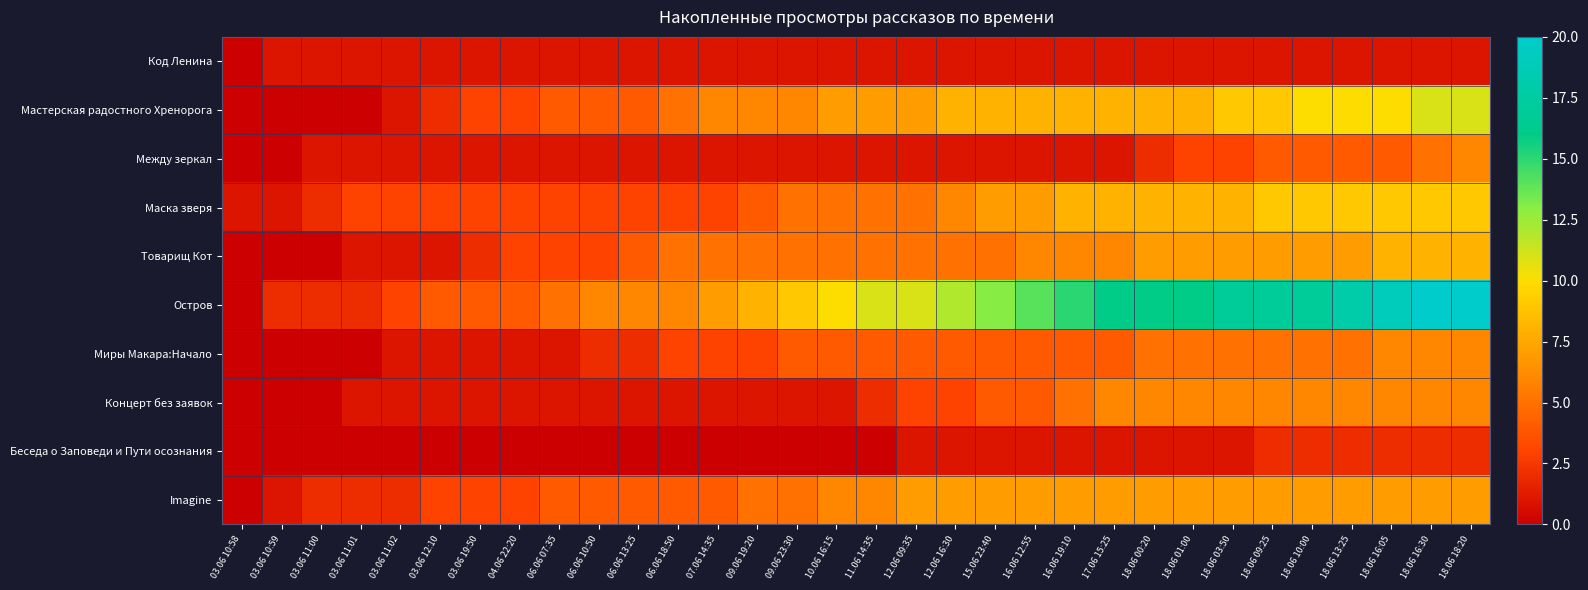

Reading right to left, list all the values displayed in this chart.

Код Ленина: 18.06 18:20=1	18.06 16:30=1	18.06 16:05=1	18.06 13:25=1	18.06 10:00=1	18.06 09:25=1	18.06 03:50=1	18.06 01:00=1	18.06 00:20=1	17.06 15:25=1	16.06 19:10=1	16.06 12:55=1	15.06 23:40=1	12.06 16:30=1	12.06 09:35=1	11.06 14:35=1	10.06 16:15=1	09.06 23:30=1	09.06 19:20=1	07.06 14:35=1	06.06 18:50=1	06.06 13:25=1	06.06 10:50=1	06.06 07:35=1	04.06 22:20=1	03.06 19:50=1	03.06 12:10=1	03.06 11:02=1	03.06 11:01=1	03.06 11:00=1	03.06 10:59=1	03.06 10:58=0
Мастерская радостного Хренорога: 18.06 18:20=11	18.06 16:30=11	18.06 16:05=10	18.06 13:25=10	18.06 10:00=10	18.06 09:25=9	18.06 03:50=9	18.06 01:00=8	18.06 00:20=8	17.06 15:25=8	16.06 19:10=8	16.06 12:55=8	15.06 23:40=8	12.06 16:30=8	12.06 09:35=7	11.06 14:35=7	10.06 16:15=7	09.06 23:30=6	09.06 19:20=6	07.06 14:35=6	06.06 18:50=5	06.06 13:25=4	06.06 10:50=4	06.06 07:35=4	04.06 22:20=3	03.06 19:50=3	03.06 12:10=2	03.06 11:02=1	03.06 11:01=0	03.06 11:00=0	03.06 10:59=0	03.06 10:58=0
Между зеркал: 18.06 18:20=6	18.06 16:30=5	18.06 16:05=4	18.06 13:25=4	18.06 10:00=4	18.06 09:25=4	18.06 03:50=3	18.06 01:00=3	18.06 00:20=2	17.06 15:25=1	16.06 19:10=1	16.06 12:55=1	15.06 23:40=1	12.06 16:30=1	12.06 09:35=1	11.06 14:35=1	10.06 16:15=1	09.06 23:30=1	09.06 19:20=1	07.06 14:35=1	06.06 18:50=1	06.06 13:25=1	06.06 10:50=1	06.06 07:35=1	04.06 22:20=1	03.06 19:50=1	03.06 12:10=1	03.06 11:02=1	03.06 11:01=1	03.06 11:00=1	03.06 10:59=0	03.06 10:58=0
Маска зверя: 18.06 18:20=9	18.06 16:30=9	18.06 16:05=9	18.06 13:25=9	18.06 10:00=9	18.06 09:25=9	18.06 03:50=8	18.06 01:00=8	18.06 00:20=8	17.06 15:25=8	16.06 19:10=8	16.06 12:55=7	15.06 23:40=7	12.06 16:30=6	12.06 09:35=5	11.06 14:35=5	10.06 16:15=5	09.06 23:30=5	09.06 19:20=4	07.06 14:35=3	06.06 18:50=3	06.06 13:25=3	06.06 10:50=3	06.06 07:35=3	04.06 22:20=3	03.06 19:50=3	03.06 12:10=3	03.06 11:02=3	03.06 11:01=3	03.06 11:00=2	03.06 10:59=1	03.06 10:58=1
Товарищ Кот: 18.06 18:20=8	18.06 16:30=8	18.06 16:05=8	18.06 13:25=7	18.06 10:00=7	18.06 09:25=7	18.06 03:50=7	18.06 01:00=7	18.06 00:20=7	17.06 15:25=6	16.06 19:10=6	16.06 12:55=6	15.06 23:40=5	12.06 16:30=5	12.06 09:35=5	11.06 14:35=5	10.06 16:15=5	09.06 23:30=5	09.06 19:20=5	07.06 14:35=5	06.06 18:50=5	06.06 13:25=4	06.06 10:50=3	06.06 07:35=3	04.06 22:20=3	03.06 19:50=2	03.06 12:10=1	03.06 11:02=1	03.06 11:01=1	03.06 11:00=0	03.06 10:59=0	03.06 10:58=0
Остров: 18.06 18:20=20	18.06 16:30=20	18.06 16:05=19	18.06 13:25=18	18.06 10:00=17	18.06 09:25=17	18.06 03:50=17	18.06 01:00=16	18.06 00:20=16	17.06 15:25=16	16.06 19:10=15	16.06 12:55=14	15.06 23:40=13	12.06 16:30=12	12.06 09:35=11	11.06 14:35=11	10.06 16:15=10	09.06 23:30=9	09.06 19:20=8	07.06 14:35=7	06.06 18:50=6	06.06 13:25=6	06.06 10:50=6	06.06 07:35=5	04.06 22:20=4	03.06 19:50=4	03.06 12:10=4	03.06 11:02=3	03.06 11:01=2	03.06 11:00=2	03.06 10:59=2	03.06 10:58=0
Миры Макара:Начало: 18.06 18:20=6	18.06 16:30=6	18.06 16:05=6	18.06 13:25=5	18.06 10:00=5	18.06 09:25=5	18.06 03:50=5	18.06 01:00=5	18.06 00:20=5	17.06 15:25=4	16.06 19:10=4	16.06 12:55=4	15.06 23:40=4	12.06 16:30=4	12.06 09:35=4	11.06 14:35=4	10.06 16:15=4	09.06 23:30=4	09.06 19:20=3	07.06 14:35=3	06.06 18:50=3	06.06 13:25=2	06.06 10:50=2	06.06 07:35=1	04.06 22:20=1	03.06 19:50=1	03.06 12:10=1	03.06 11:02=1	03.06 11:01=0	03.06 11:00=0	03.06 10:59=0	03.06 10:58=0
Концерт без заявок: 18.06 18:20=6	18.06 16:30=6	18.06 16:05=6	18.06 13:25=6	18.06 10:00=6	18.06 09:25=6	18.06 03:50=6	18.06 01:00=6	18.06 00:20=6	17.06 15:25=6	16.06 19:10=5	16.06 12:55=4	15.06 23:40=4	12.06 16:30=3	12.06 09:35=3	11.06 14:35=2	10.06 16:15=1	09.06 23:30=1	09.06 19:20=1	07.06 14:35=1	06.06 18:50=1	06.06 13:25=1	06.06 10:50=1	06.06 07:35=1	04.06 22:20=1	03.06 19:50=1	03.06 12:10=1	03.06 11:02=1	03.06 11:01=1	03.06 11:00=0	03.06 10:59=0	03.06 10:58=0
Беседа о Заповеди и Пути осознания: 18.06 18:20=2	18.06 16:30=2	18.06 16:05=2	18.06 13:25=2	18.06 10:00=2	18.06 09:25=2	18.06 03:50=1	18.06 01:00=1	18.06 00:20=1	17.06 15:25=1	16.06 19:10=1	16.06 12:55=1	15.06 23:40=1	12.06 16:30=1	12.06 09:35=1	11.06 14:35=0	10.06 16:15=0	09.06 23:30=0	09.06 19:20=0	07.06 14:35=0	06.06 18:50=0	06.06 13:25=0	06.06 10:50=0	06.06 07:35=0	04.06 22:20=0	03.06 19:50=0	03.06 12:10=0	03.06 11:02=0	03.06 11:01=0	03.06 11:00=0	03.06 10:59=0	03.06 10:58=0
Imagine: 18.06 18:20=7	18.06 16:30=7	18.06 16:05=7	18.06 13:25=7	18.06 10:00=7	18.06 09:25=7	18.06 03:50=7	18.06 01:00=7	18.06 00:20=7	17.06 15:25=7	16.06 19:10=7	16.06 12:55=7	15.06 23:40=7	12.06 16:30=7	12.06 09:35=7	11.06 14:35=6	10.06 16:15=6	09.06 23:30=5	09.06 19:20=5	07.06 14:35=4	06.06 18:50=4	06.06 13:25=4	06.06 10:50=4	06.06 07:35=4	04.06 22:20=3	03.06 19:50=3	03.06 12:10=3	03.06 11:02=2	03.06 11:01=2	03.06 11:00=2	03.06 10:59=1	03.06 10:58=0